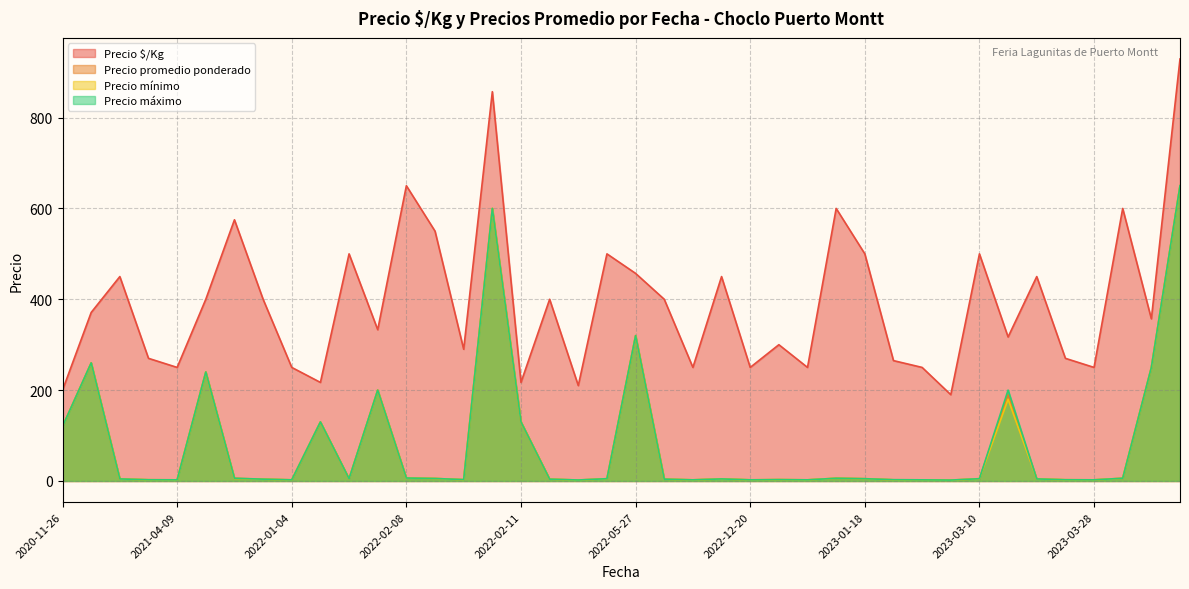

Reading left to right, list all the values displayed in this chart.

Precio $/Kg: 200.0	371.0	450.0	270.0	250.0	400.0	575.0	400.0	250.0	217.0	500.0	333.0	650.0	550.0	290.0	857.0	217.0	400.0	210.0	500.0	457.0	400.0	250.0	450.0	250.0	300.0	250.0	600.0	500.0	265.0	250.0	190.0	500.0	317.0	450.0	270.0	250.0	600.0	357.0	929.0
Precio promedio ponderado: 120.0	260.0	4.5	2.7	2.5	240.0	5.8	4.0	2.5	130.0	5.0	200.0	6.5	5.5	2.9	600.0	130.0	4.0	2.1	5.0	320.0	4.0	2.5	4.5	2.5	3.0	2.5	6.0	5.0	2.6	2.5	1.9	5.0	190.0	4.5	2.7	2.5	6.0	250.0	650.0
Precio mínimo: 120.0	260.0	4.5	2.7	2.5	240.0	5.5	4.0	2.5	130.0	5.0	200.0	6.5	5.5	2.8	600.0	130.0	4.0	2.0	5.0	320.0	4.0	2.5	4.5	2.5	3.0	2.5	6.0	5.0	2.5	2.5	1.8	5.0	180.0	4.5	2.7	2.5	6.0	250.0	650.0
Precio máximo: 120.0	260.0	4.5	2.7	2.5	240.0	6.0	4.0	2.5	130.0	5.0	200.0	6.5	5.5	3.0	600.0	130.0	4.0	2.2	5.0	320.0	4.0	2.5	4.5	2.5	3.0	2.5	6.0	5.0	2.8	2.5	2.0	5.0	200.0	4.5	2.7	2.5	6.0	250.0	650.0